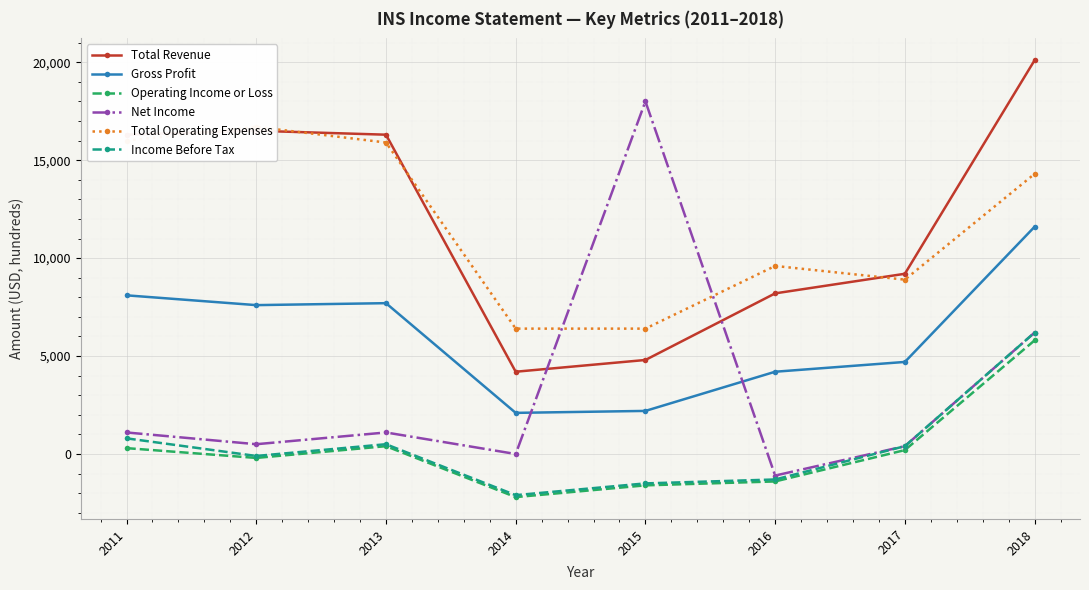

What is the average value of the Operating Income or Loss series?

162